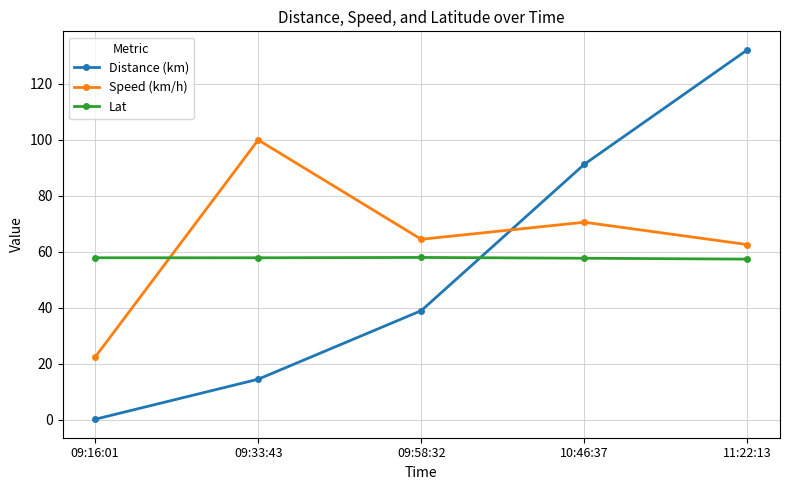

What is the sum of all Distance (km) values?

276.7